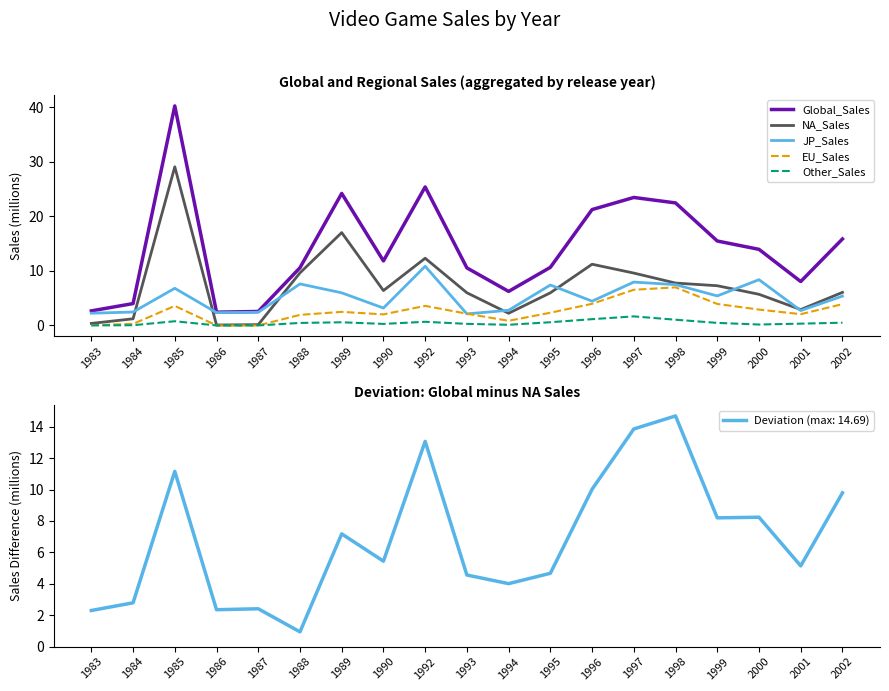

Is it true that NA_Sales equals 16.0 at 1988?

False